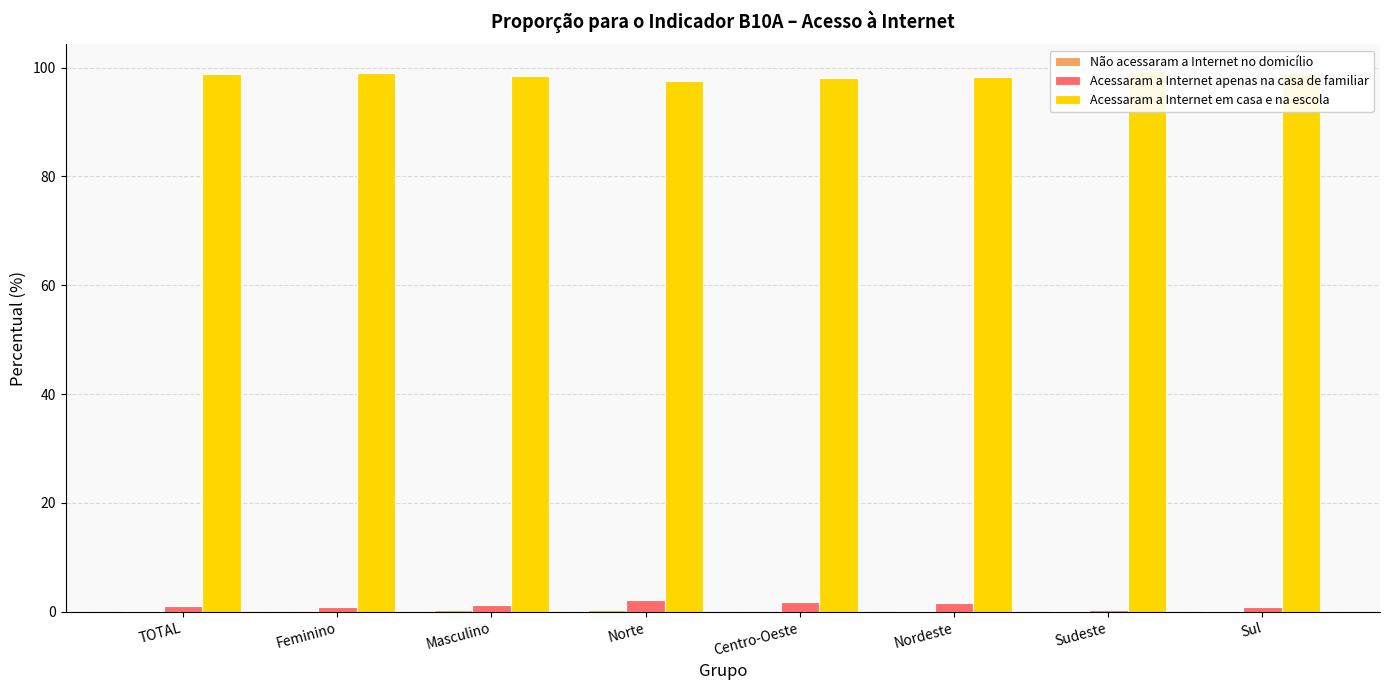

How many series are shown in this chart?

3